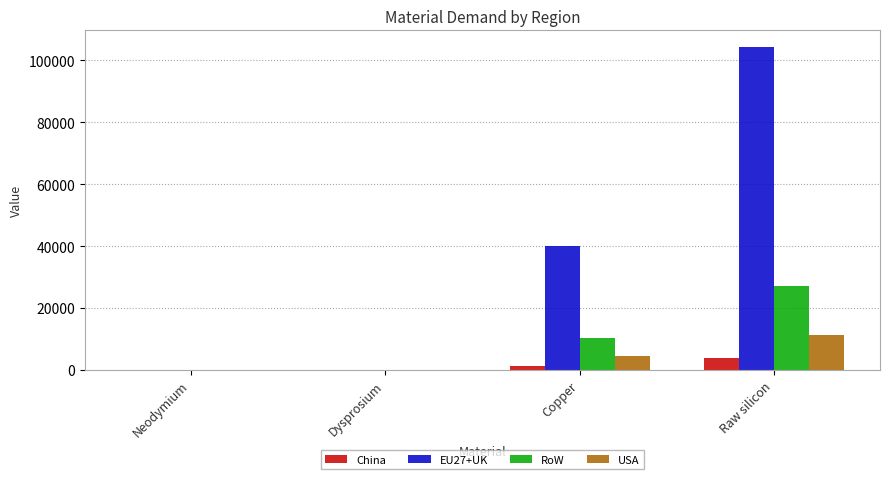

How many values in the RoW series exceed 10293?

2